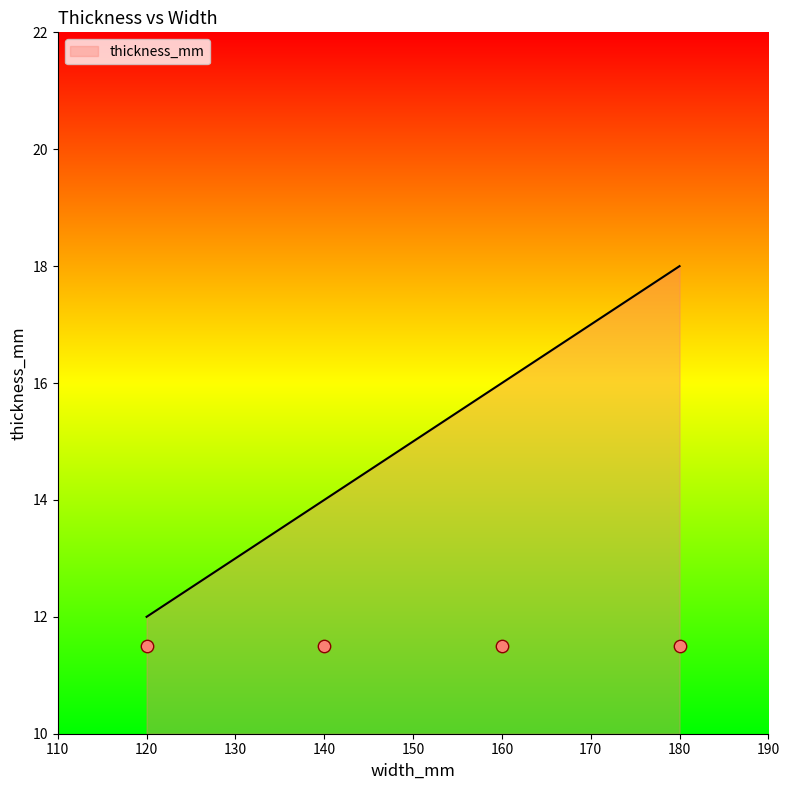

Between 120 and 180, which is larger?

180